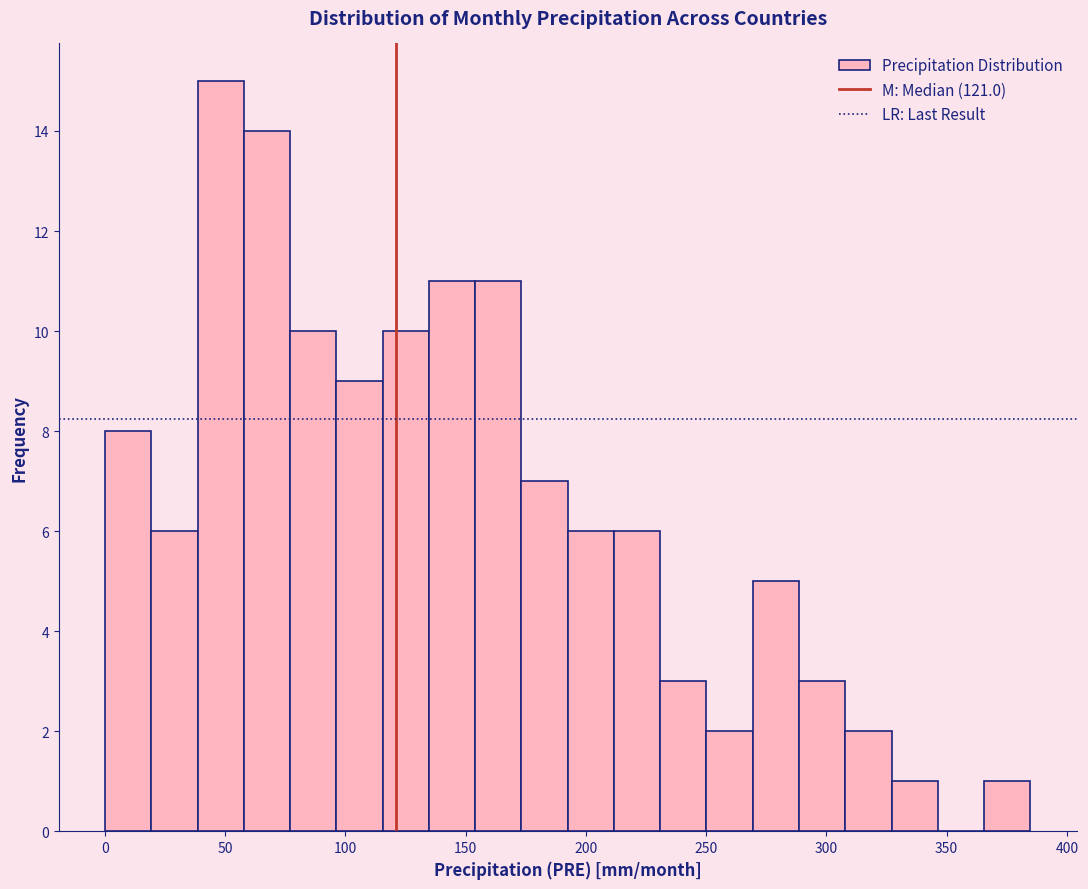

Around what value on the x-axis is the tallest bar? Give the approximate position of its centre, as read against the axis.

50